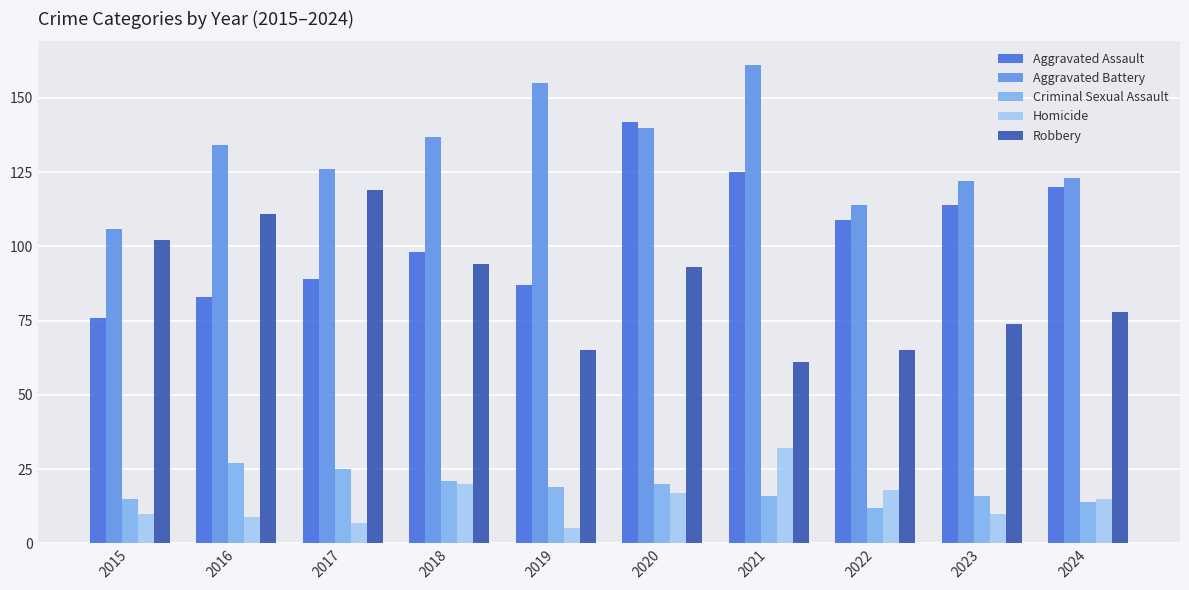

Is the value of Robbery at 2016 greater than the value of Criminal Sexual Assault at 2019?

Yes